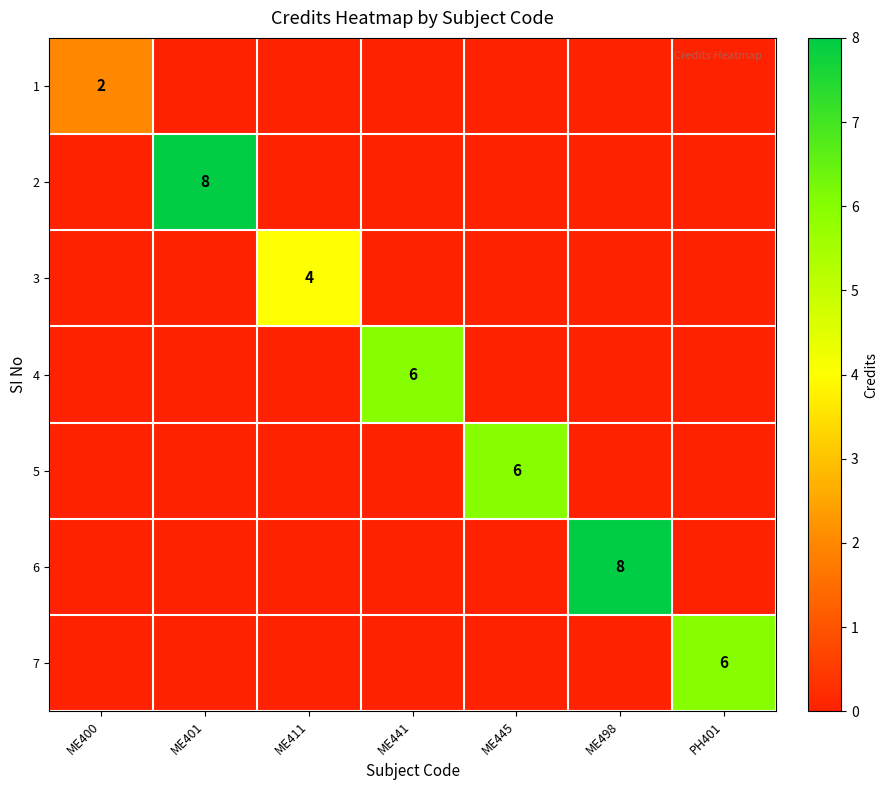

The value of 5 at ME441 is 0. True or false?

True